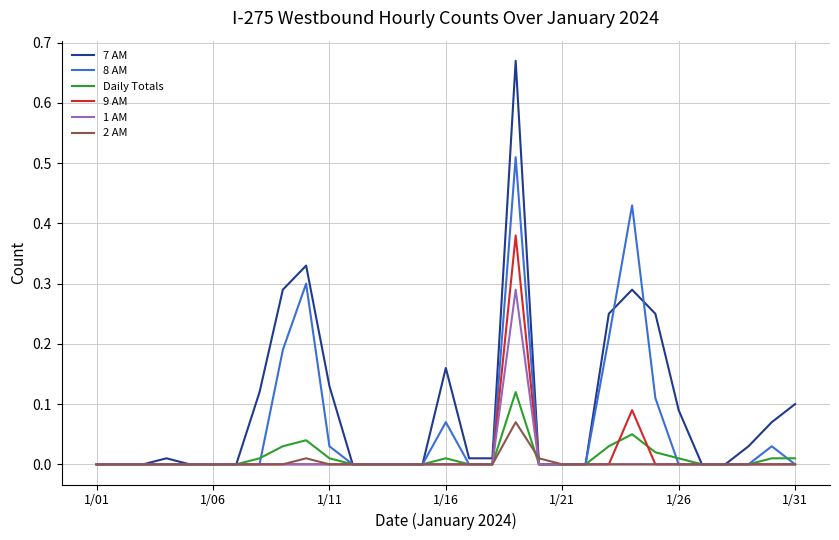

Which series has the widest spread of values?

7 AM